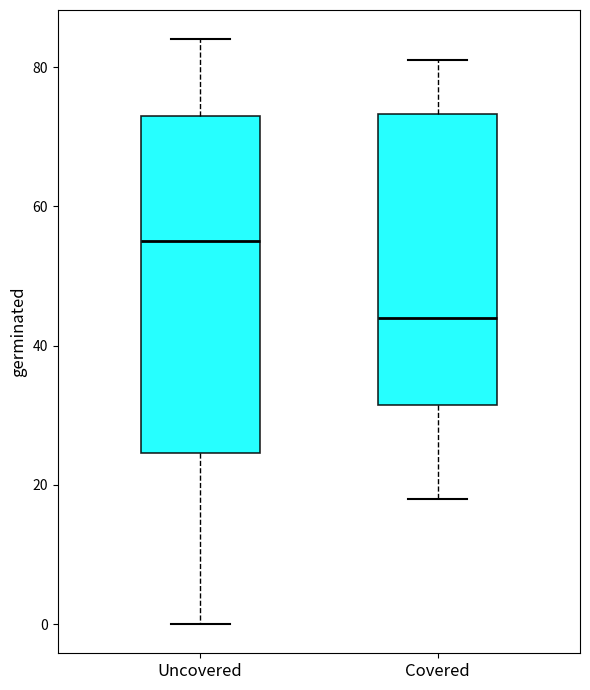

Comparing the boxes themselves (not the whiskers), which one is the tallest?

Uncovered